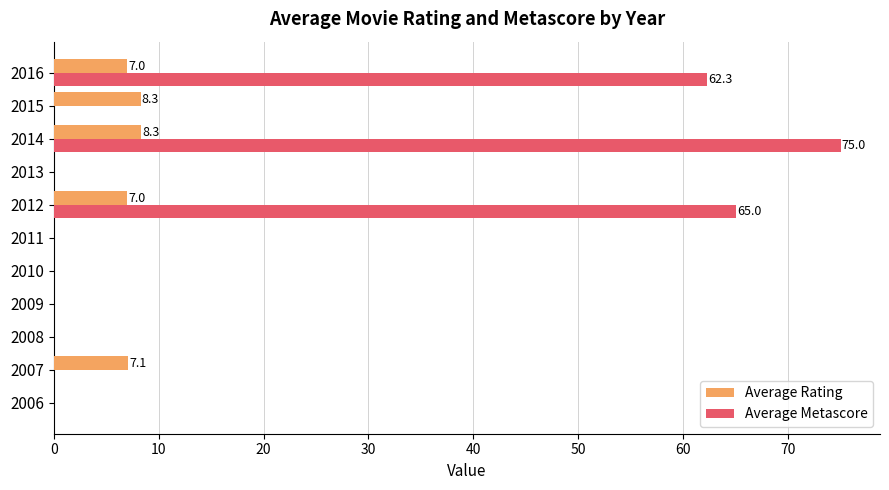

Between 2011 and 2015, which series saw the biggest shift?

Average Rating